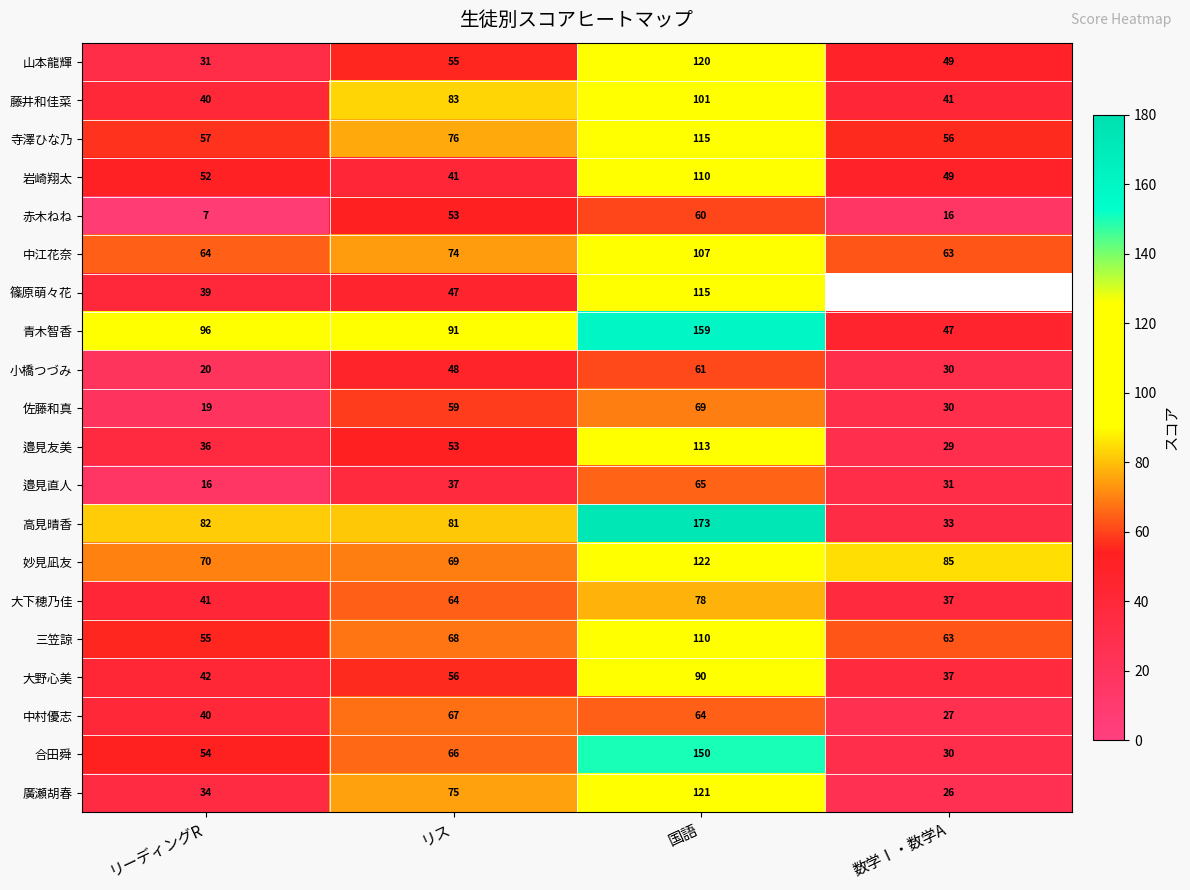

List the labels in order of 岩崎翔太 value, largest first.

国語, リーディングR, 数学Ⅰ・数学A, リス